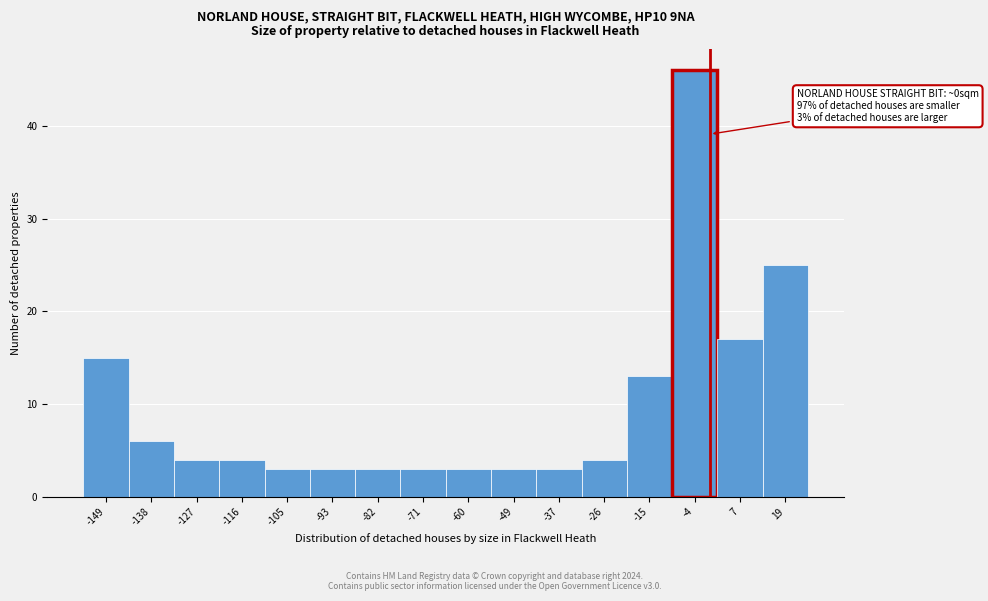

Which range on the x-axis has the tallest bar?

-10 to 2